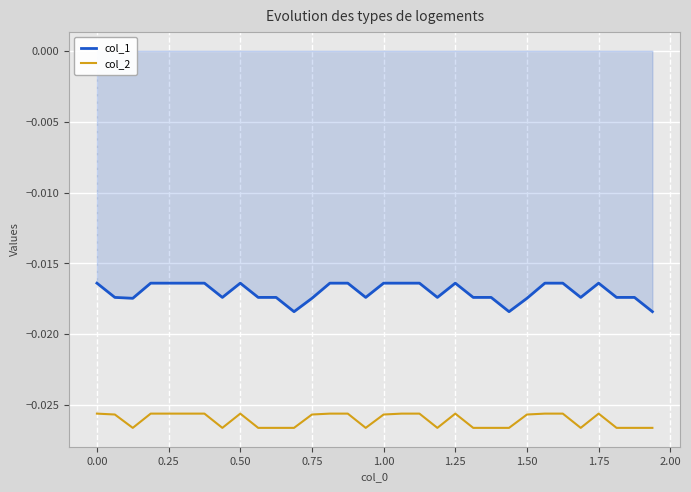

True or false: col_2 and col_1 cross at least once.

False